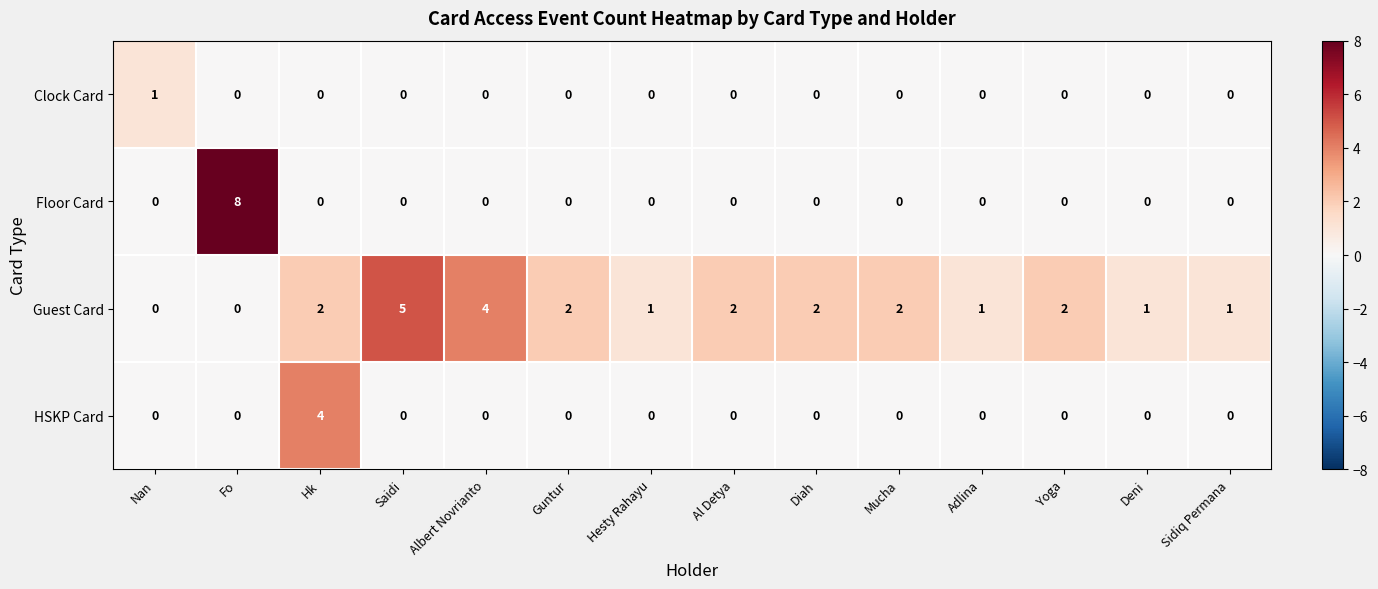

What is the difference between the maximum and minimum values in the Guest Card series?

5